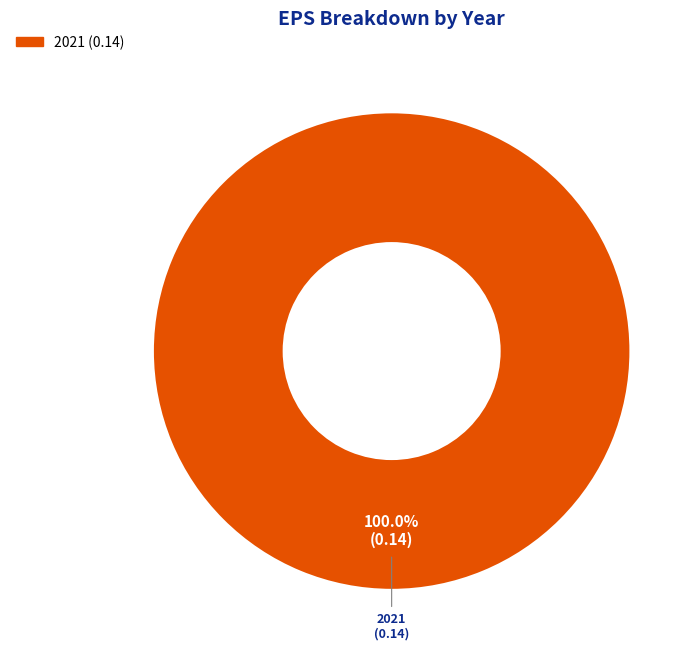

Does any single category account for the majority?

Yes